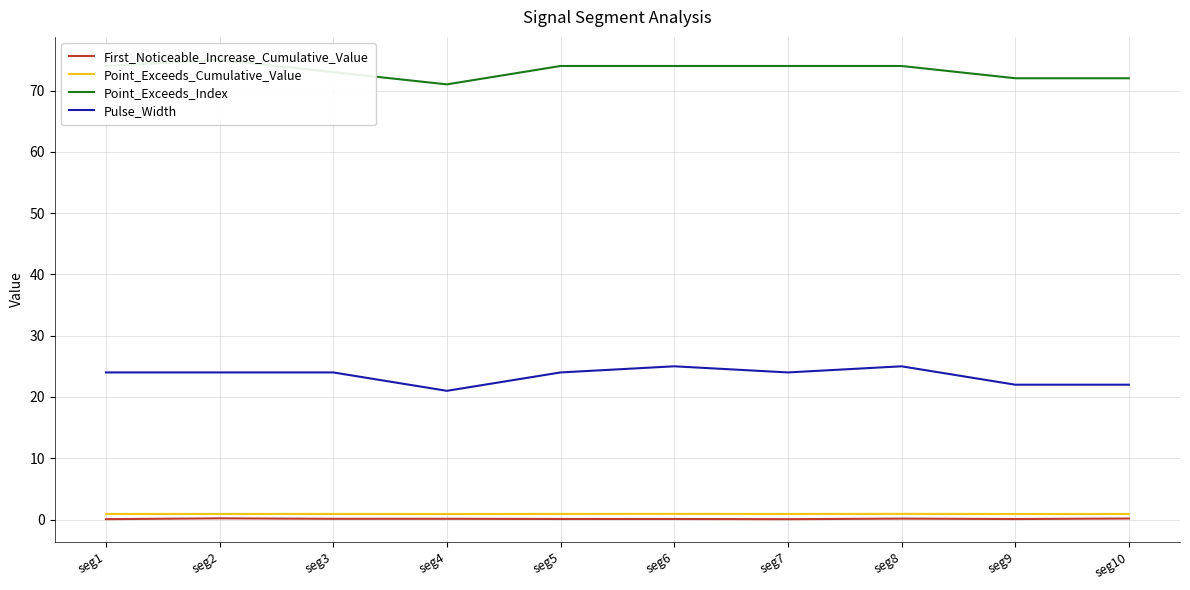

True or false: Point_Exceeds_Cumulative_Value and First_Noticeable_Increase_Cumulative_Value cross at least once.

False